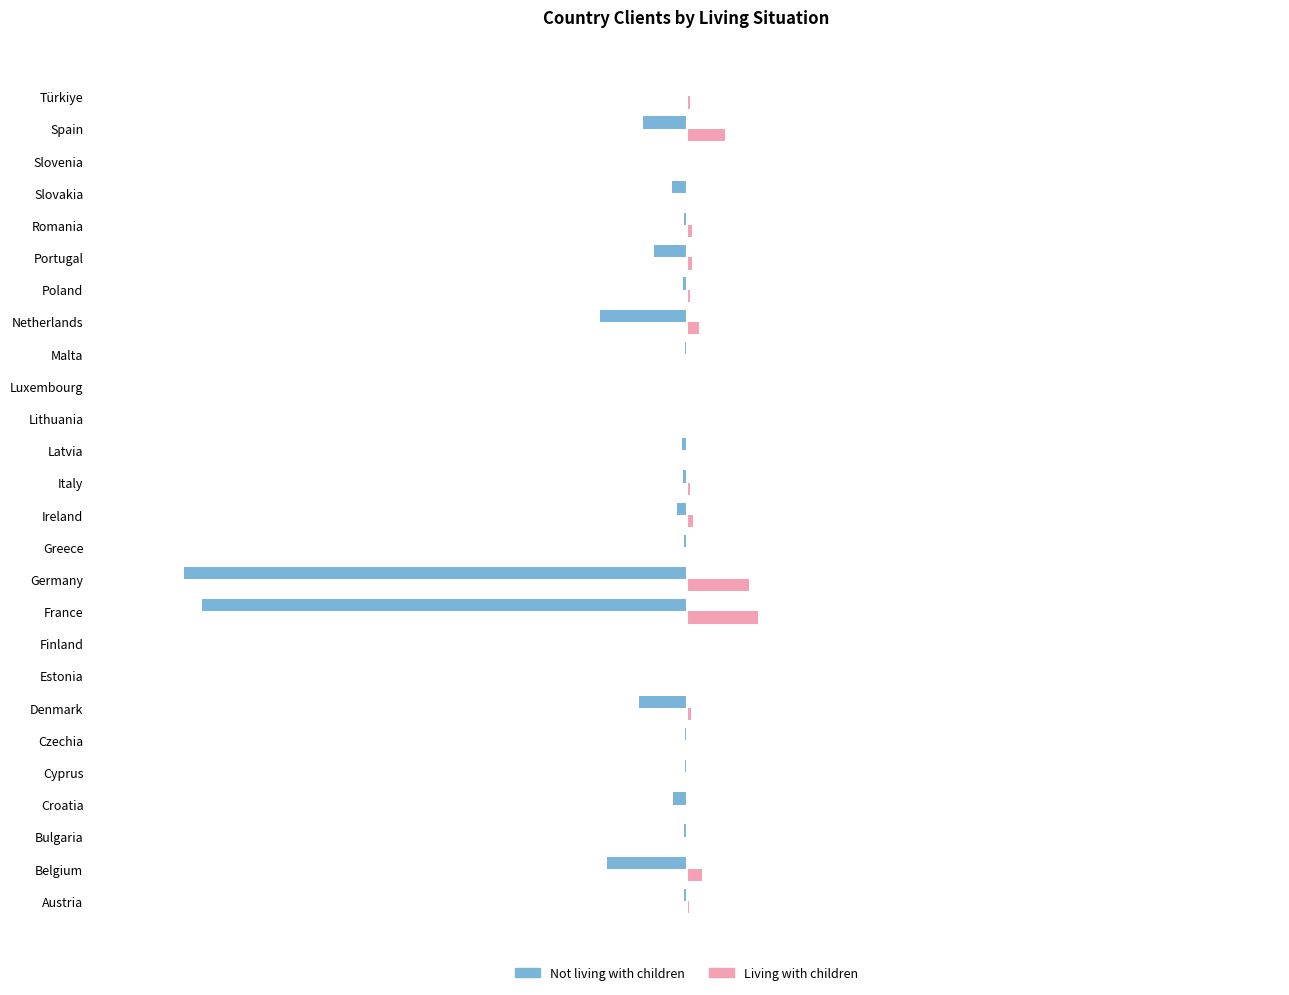

Which series has the largest range (max minus min)?

Not living with children